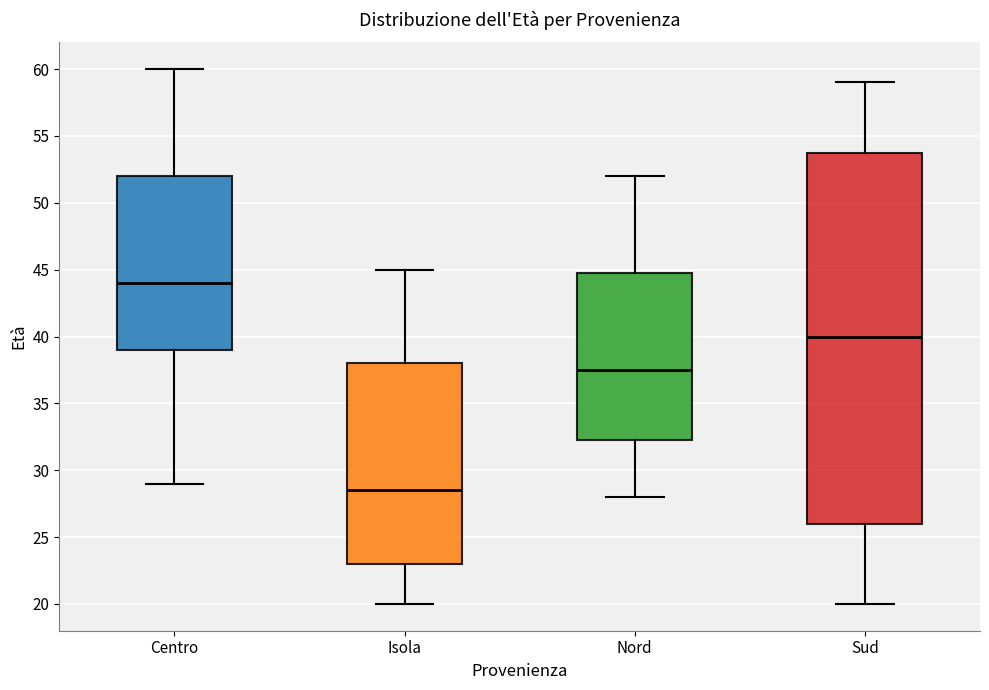

Reading left to right, transcribe this box plot: for each box, give where its median line is, the range the box spans, and where its two whiskers end, as read against the y-axis. The values are not printed on the chart, so give them approximately, as read against the axis.

Centro: median 44.0, box 39.0 to 52.0, whiskers 29.0 to 60.0
Isola: median 28.5, box 23.0 to 38.0, whiskers 20.0 to 45.0
Nord: median 37.5, box 32.5 to 45.0, whiskers 28.0 to 52.0
Sud: median 40.0, box 26.0 to 54.0, whiskers 20.0 to 59.0